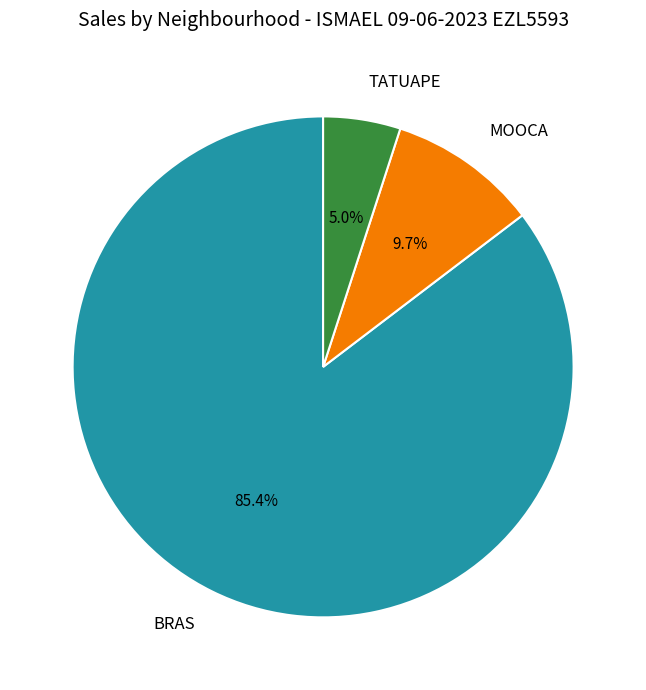

Which category has the smallest portion of the pie?

TATUAPE